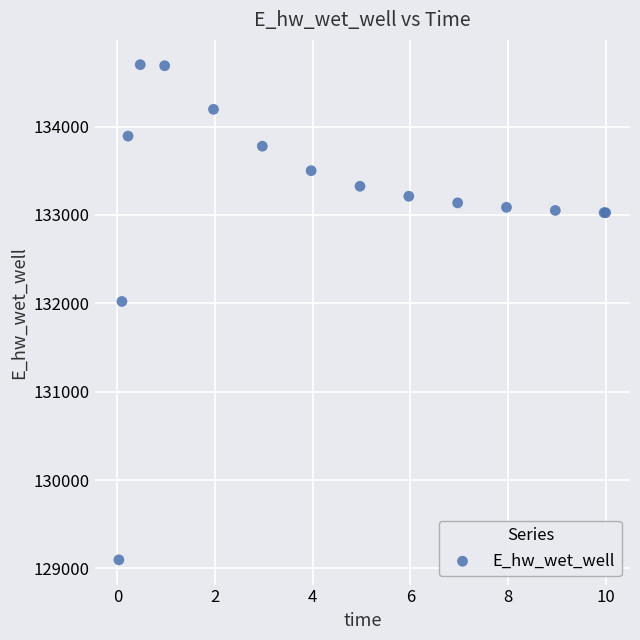

What Y value in the scatter plot is closest to 131899?

132021.0